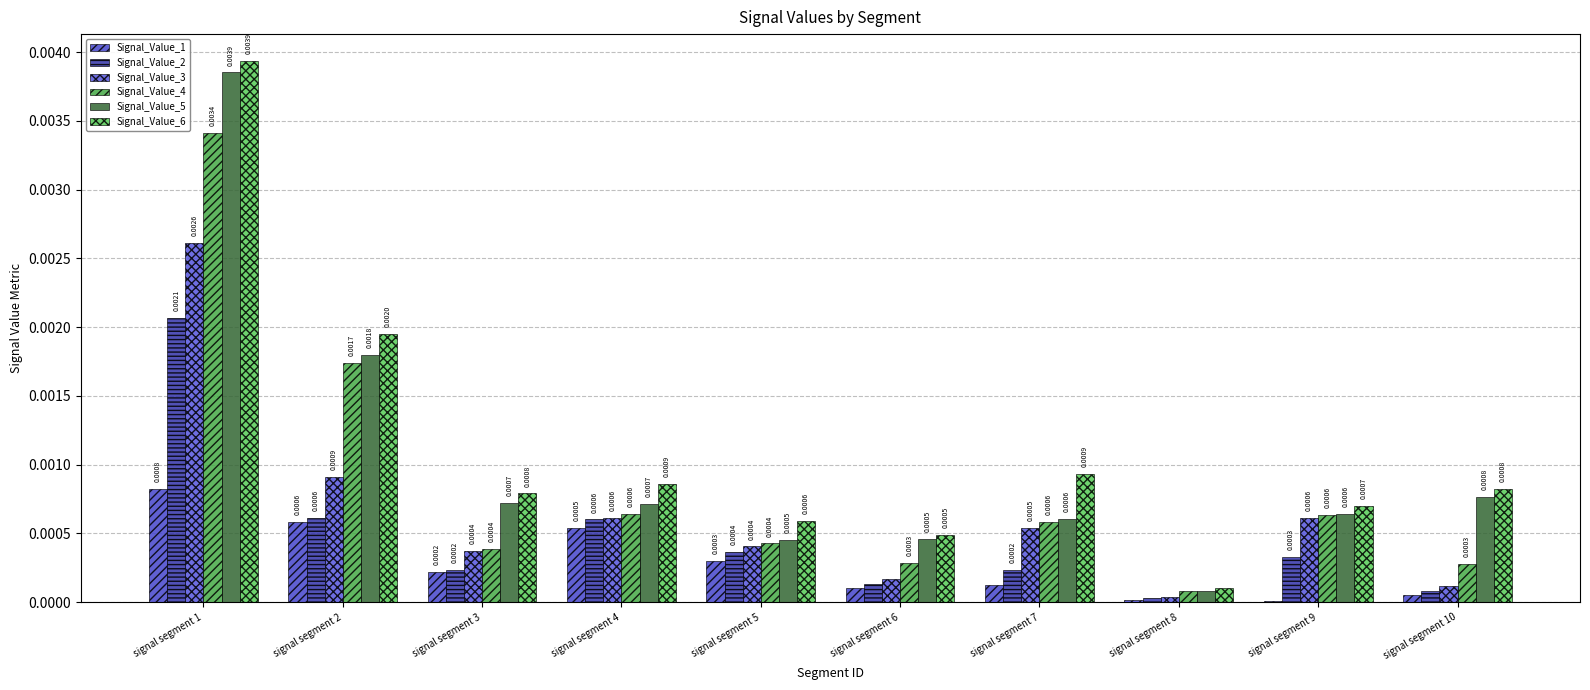

At which label is Signal_Value_3 closest to 0?

signal segment 8